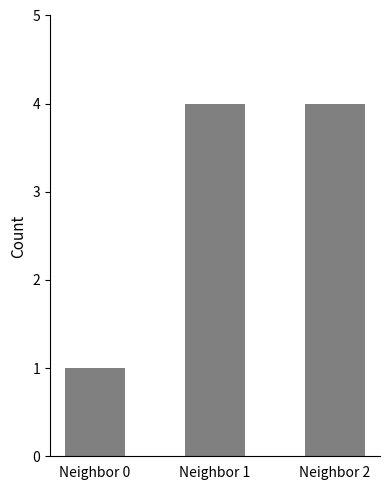

Are the bars grouped side by side (vs. stacked)?

No